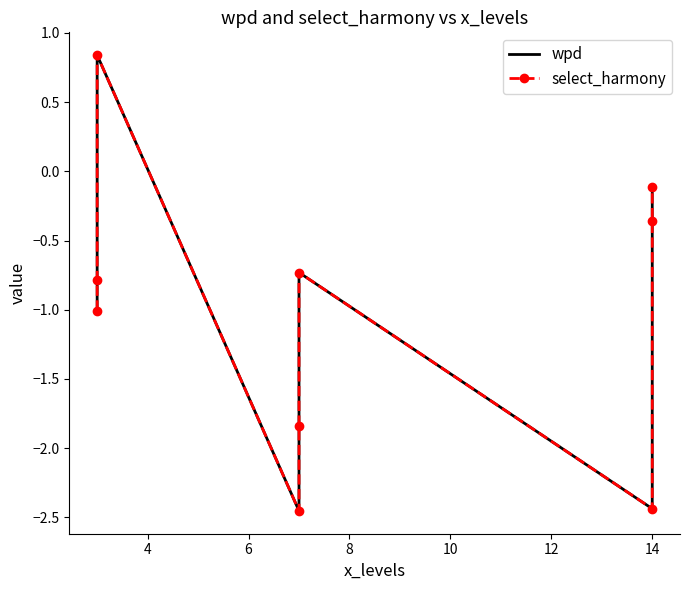

How many positive values does the select_harmony series have?

1